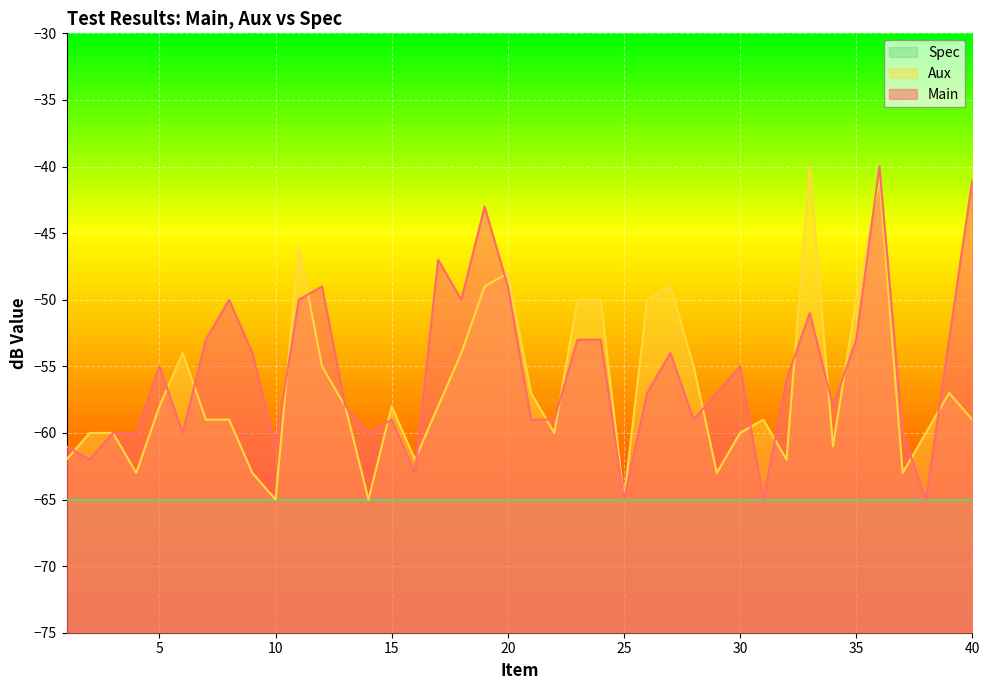

Reading left to right, extract all data points from this chart.

Main: -61	-62	-60	-60	-55	-60	-53	-50	-54	-61	-50	-49	-58	-60	-59	-63	-47	-50	-43	-49	-59	-59	-53	-53	-65	-57	-54	-59	-57	-55	-65	-56	-51	-58	-53	-40	-60	-65	-53	-41
Aux: -62	-60	-60	-63	-58	-54	-59	-59	-63	-65	-46	-55	-58	-65	-58	-62	-58	-54	-49	-48	-57	-60	-50	-50	-65	-50	-49	-55	-63	-60	-59	-62	-40	-61	-50	-41	-63	-60	-57	-59